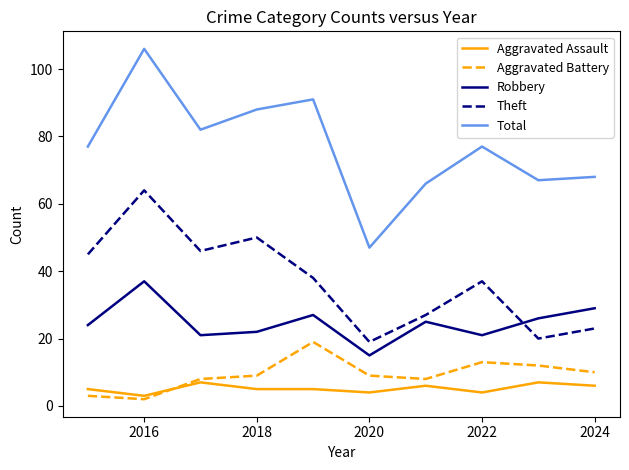

What is the minimum value for Theft?

19